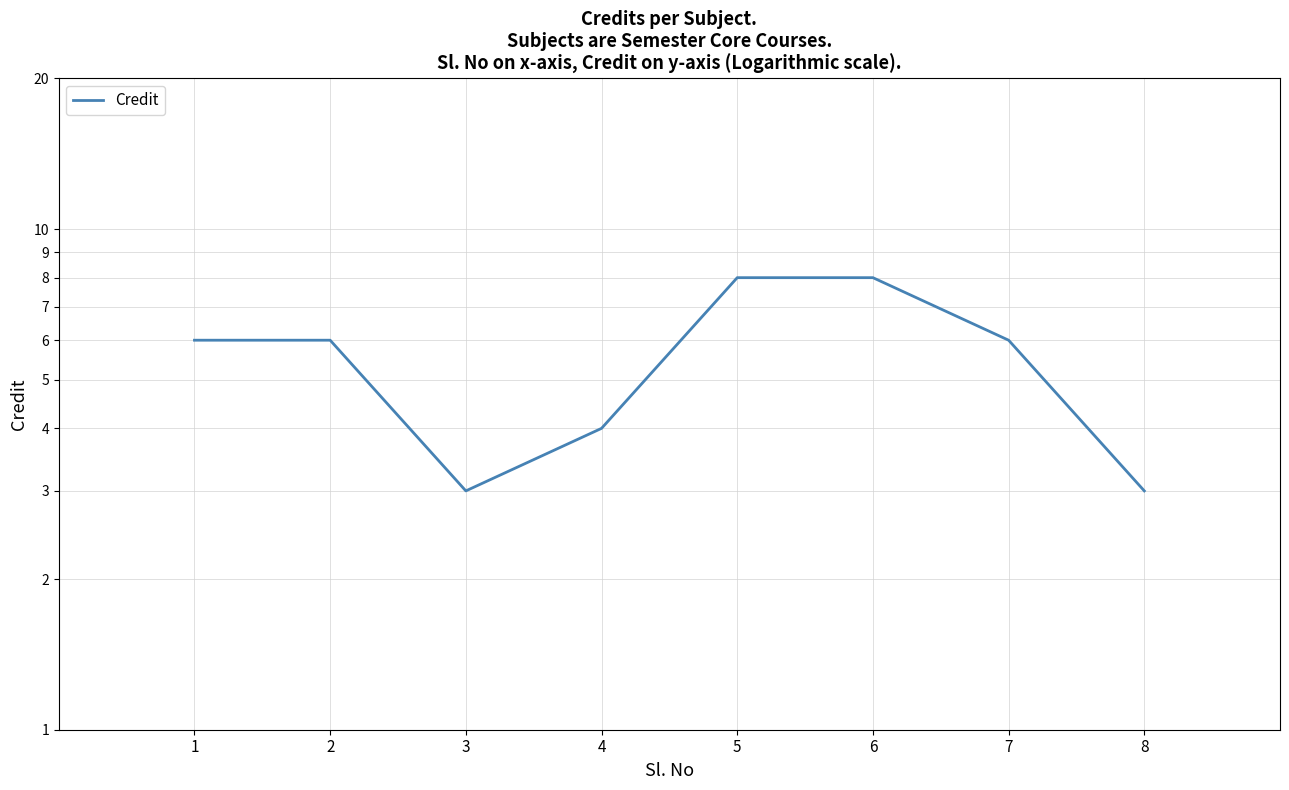

Which has a higher value, 4 or 3?

4